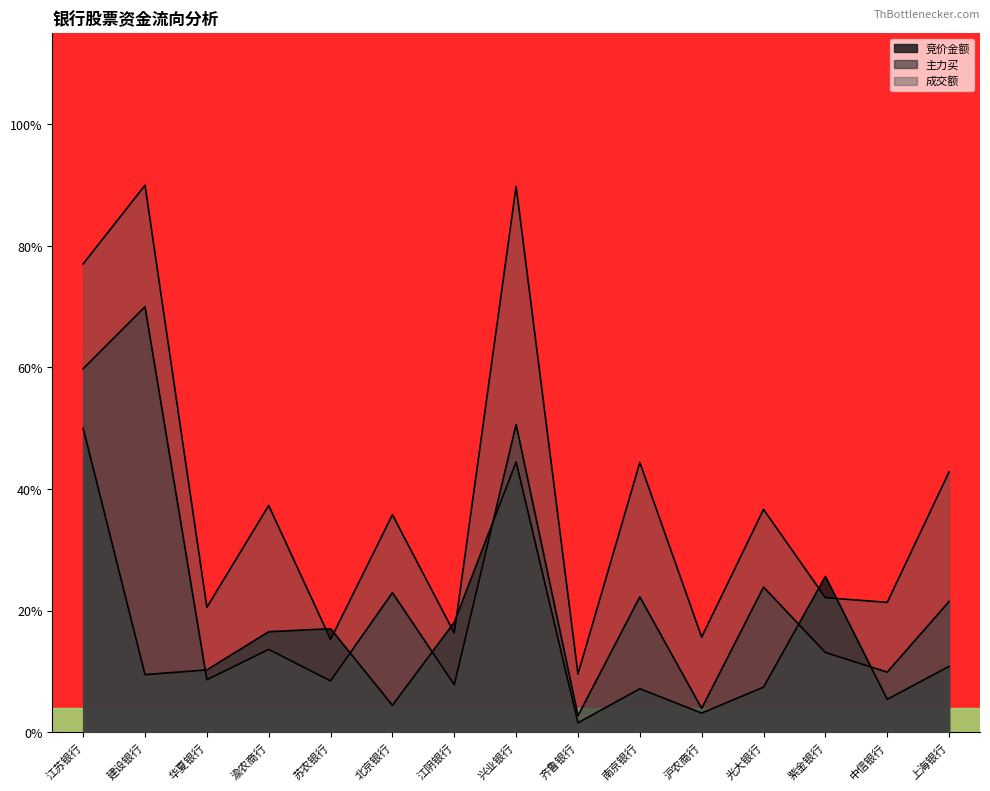

What is the maximum value shown in the chart?

0.9